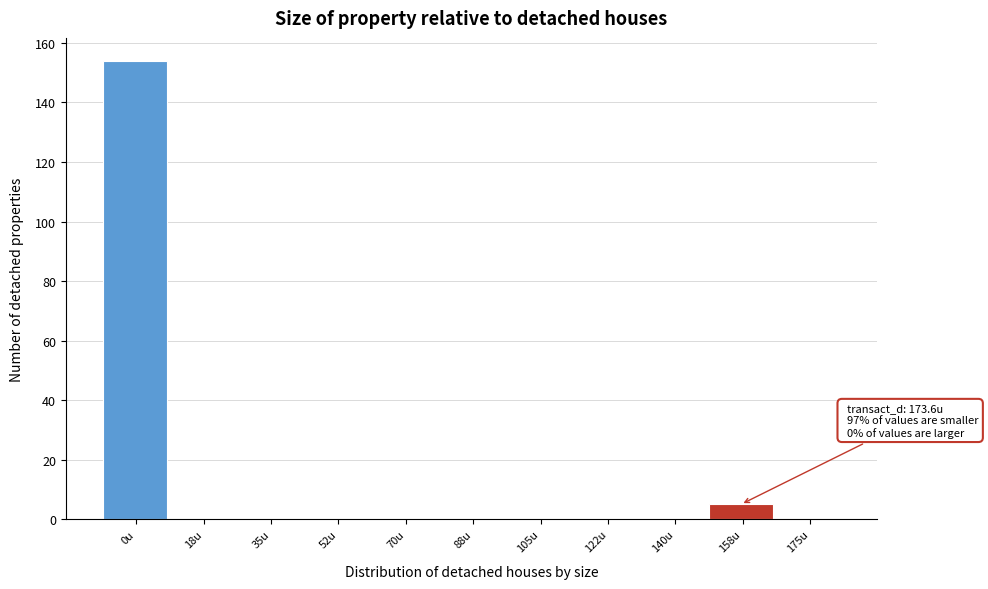

Reading left to right, list all the values displayed in this chart.

0u=154	18u=0	35u=0	52u=0	70u=0	88u=0	105u=0	122u=0	140u=0	158u=5	175u=0